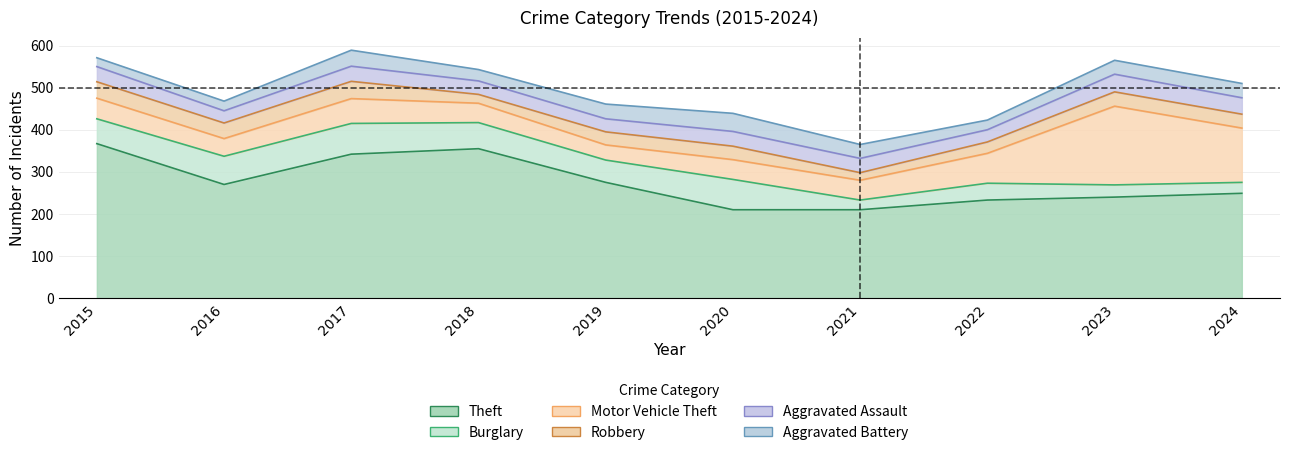

What is the spread (max minus min) of values at 2023?

211